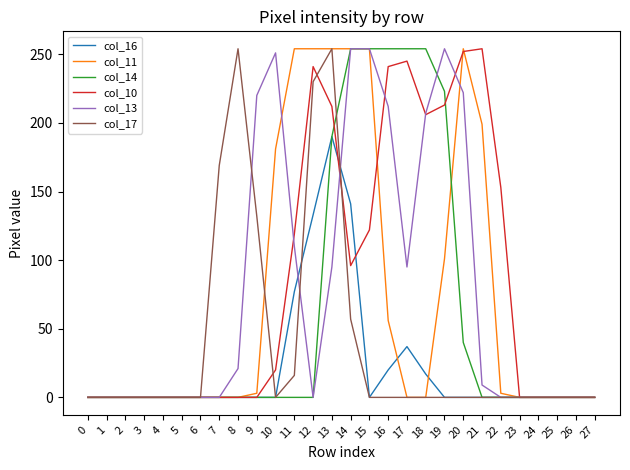

What is the highest value of the col_13 series?

254